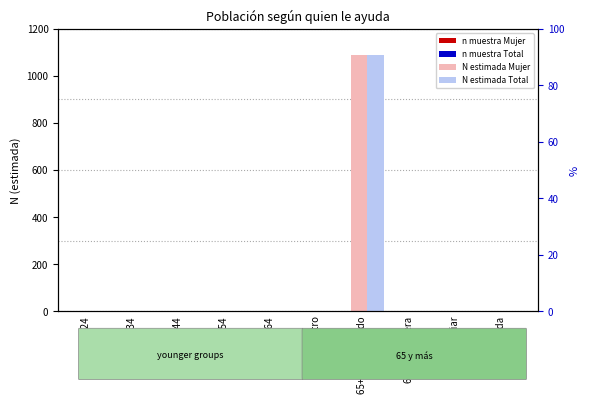

What is the total value across all series at 65+ Voluntariado?

2184